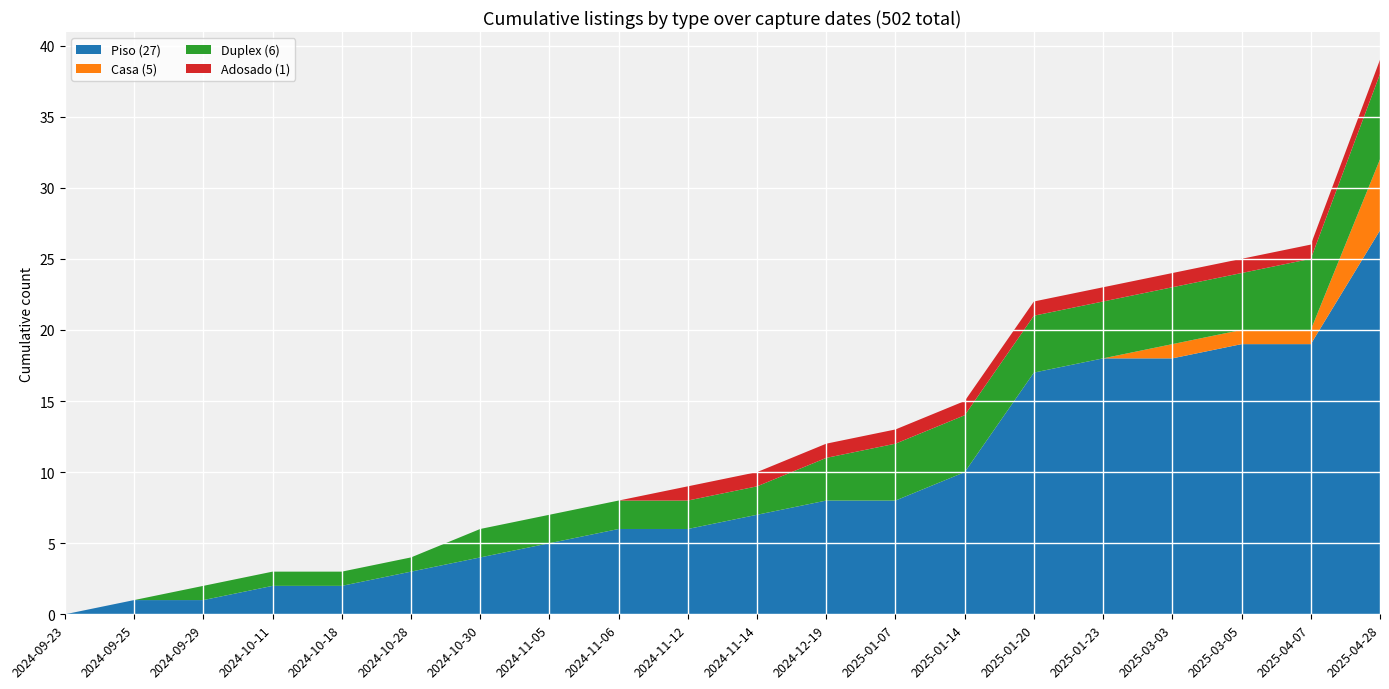

Reading left to right, what are all the values shown in this chart?

Piso: 0	1	1	2	2	3	4	5	6	6	7	8	8	10	17	18	18	19	19	27
Casa: 0	0	0	0	0	0	0	0	0	0	0	0	0	0	0	0	1	1	1	5
Duplex: 0	0	1	1	1	1	2	2	2	2	2	3	4	4	4	4	4	4	5	6
Adosado: 0	0	0	0	0	0	0	0	0	1	1	1	1	1	1	1	1	1	1	1